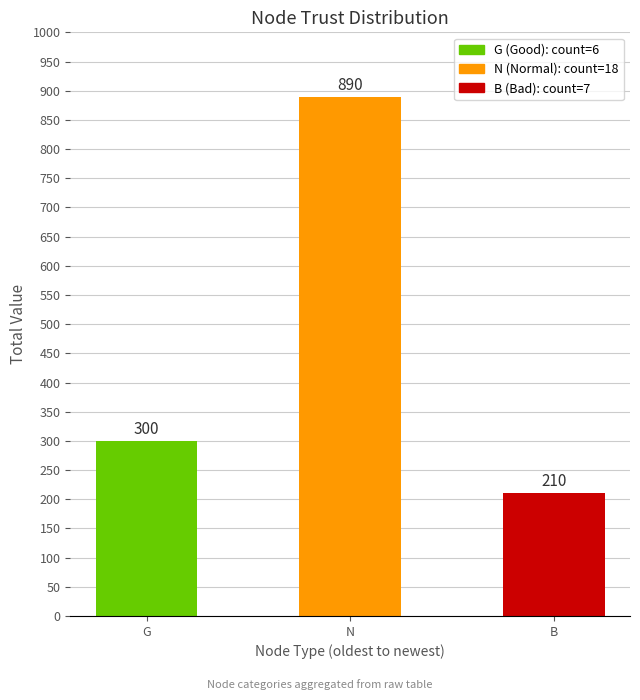

The value at N is 247. True or false?

False